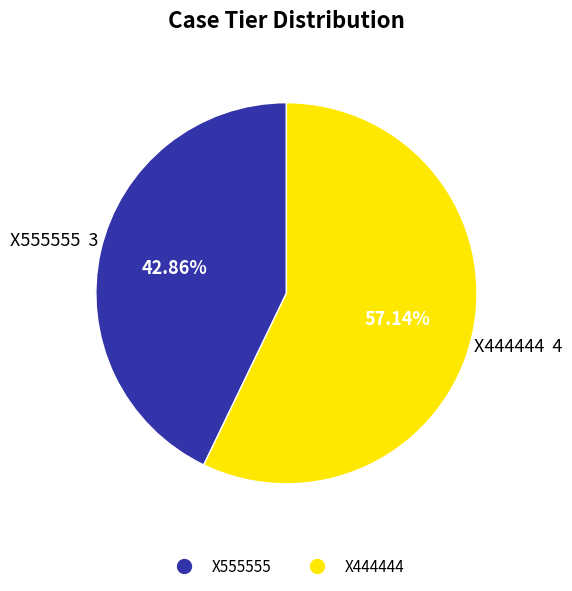

True or false: X555555 accounts for 43% of the total.

True